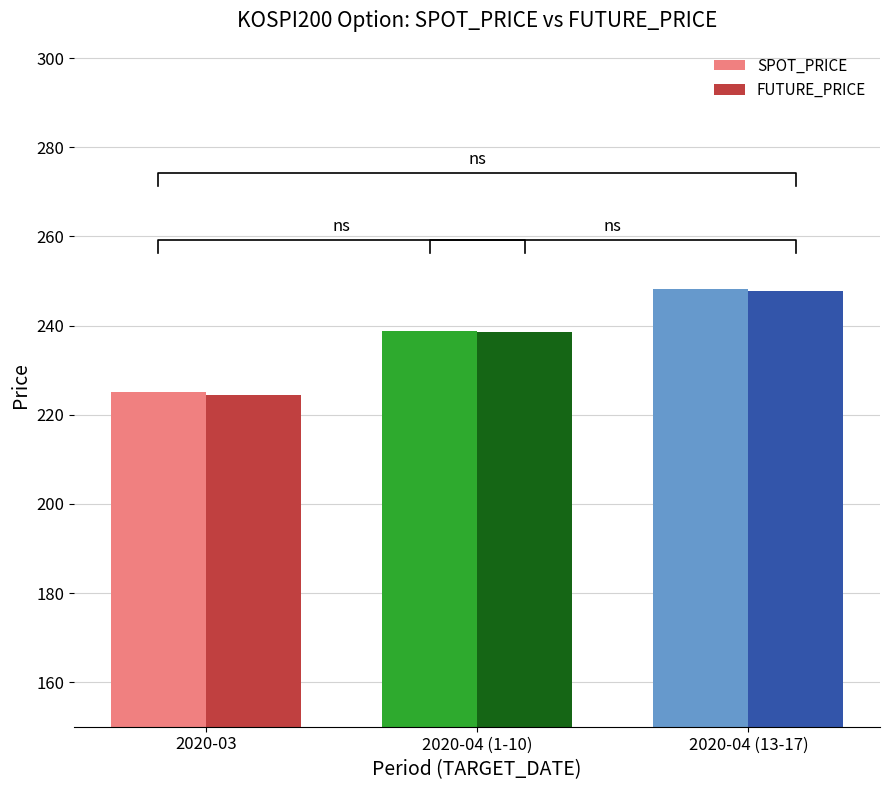

What is the label of the 3rd bar from the right?

2020-03